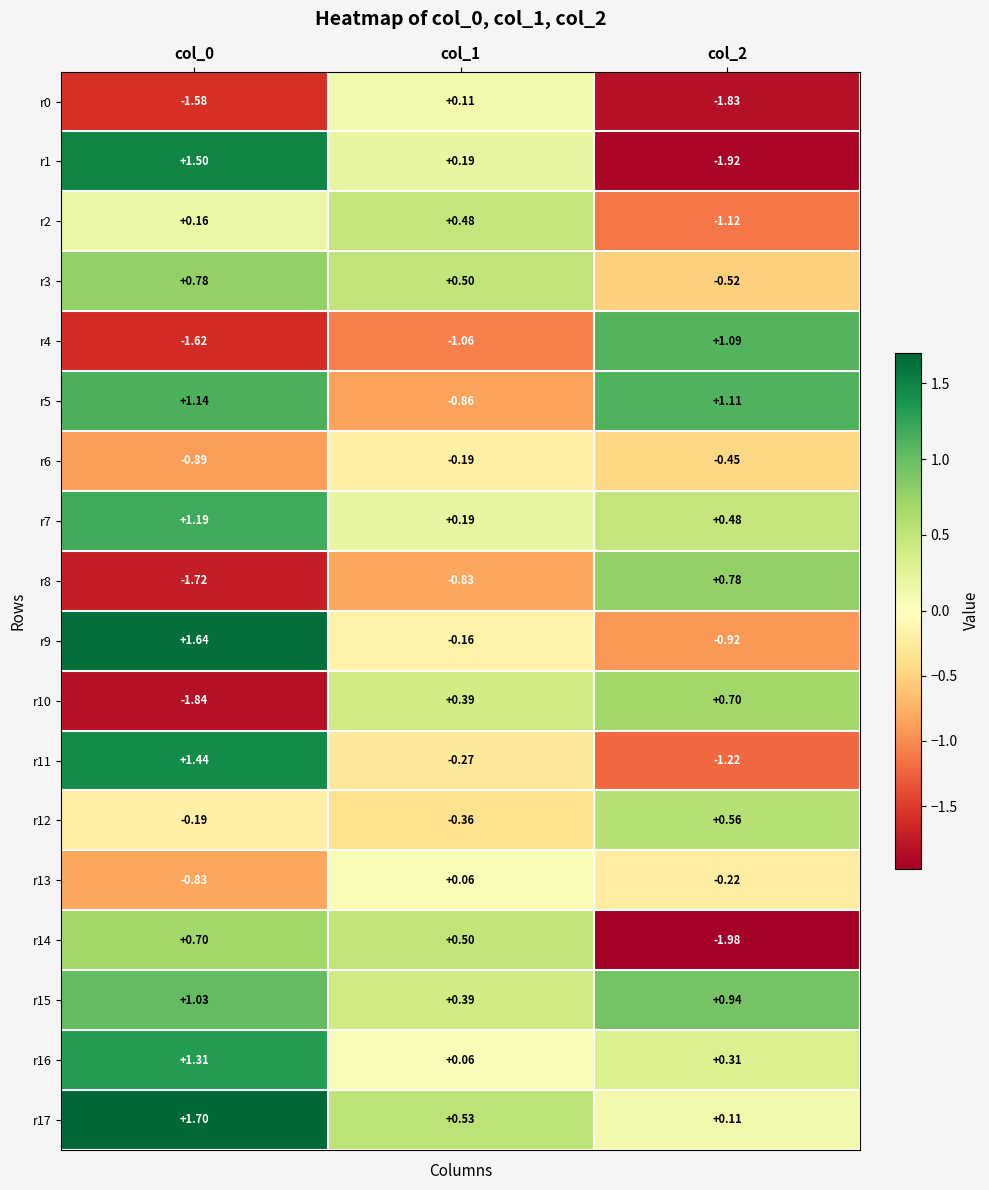

At which category is the sum across all series the highest?

col_0